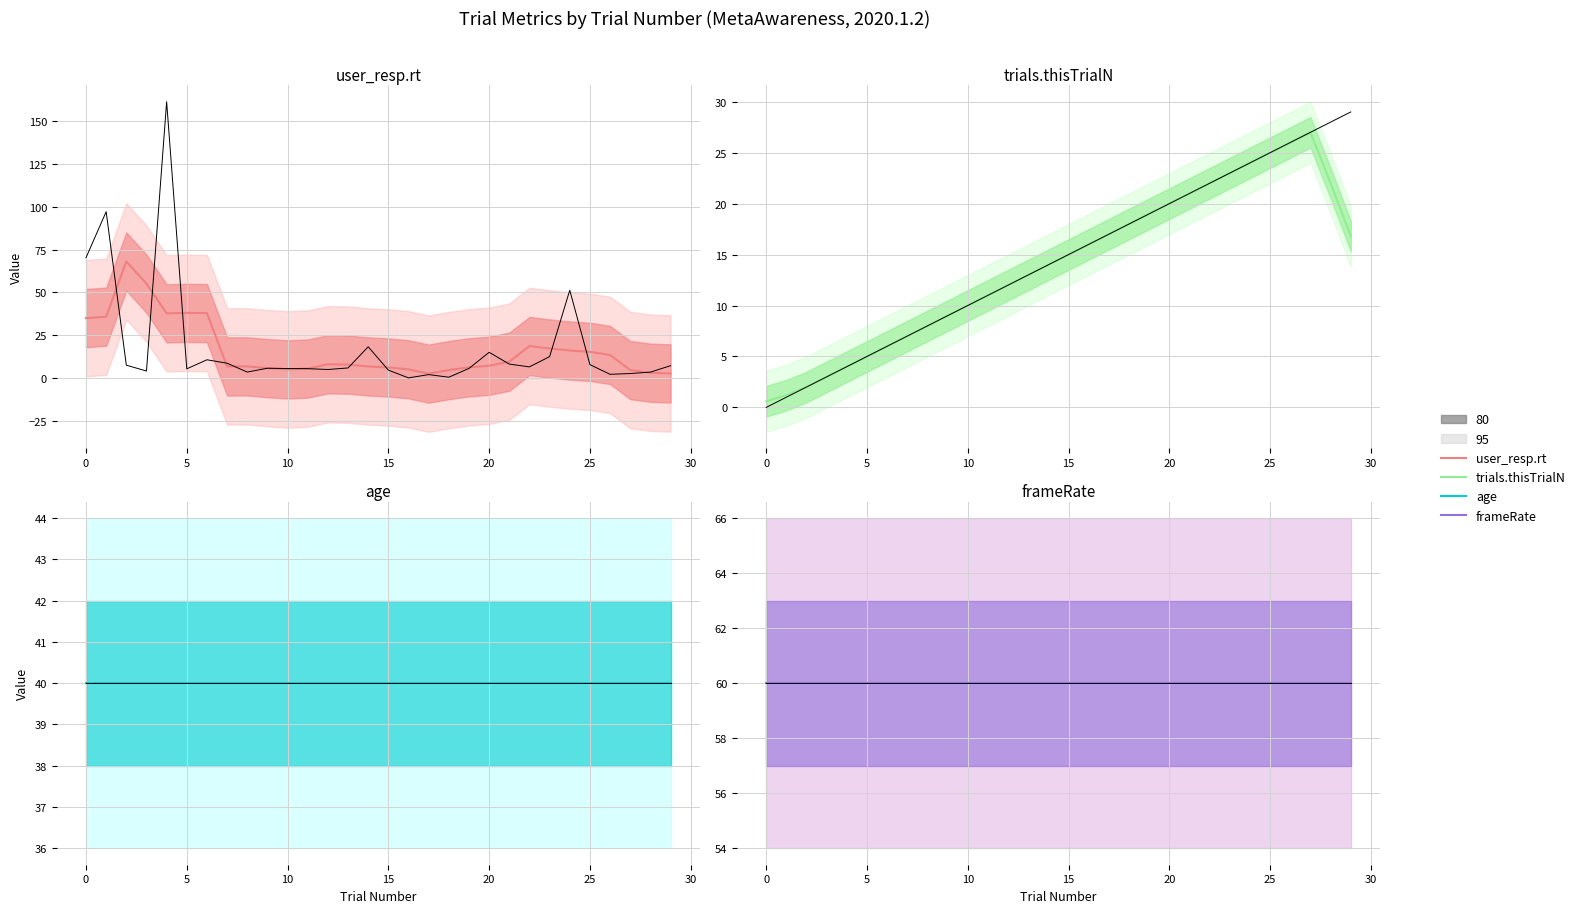

How many interior local peaks does the user_resp.rt series have?

8